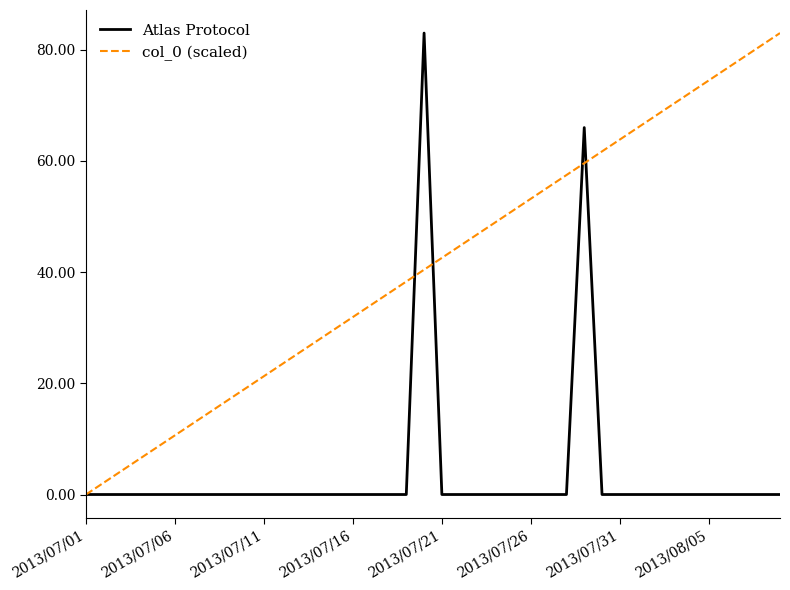

Which series has the largest total across all categories?

col_0 (scaled)